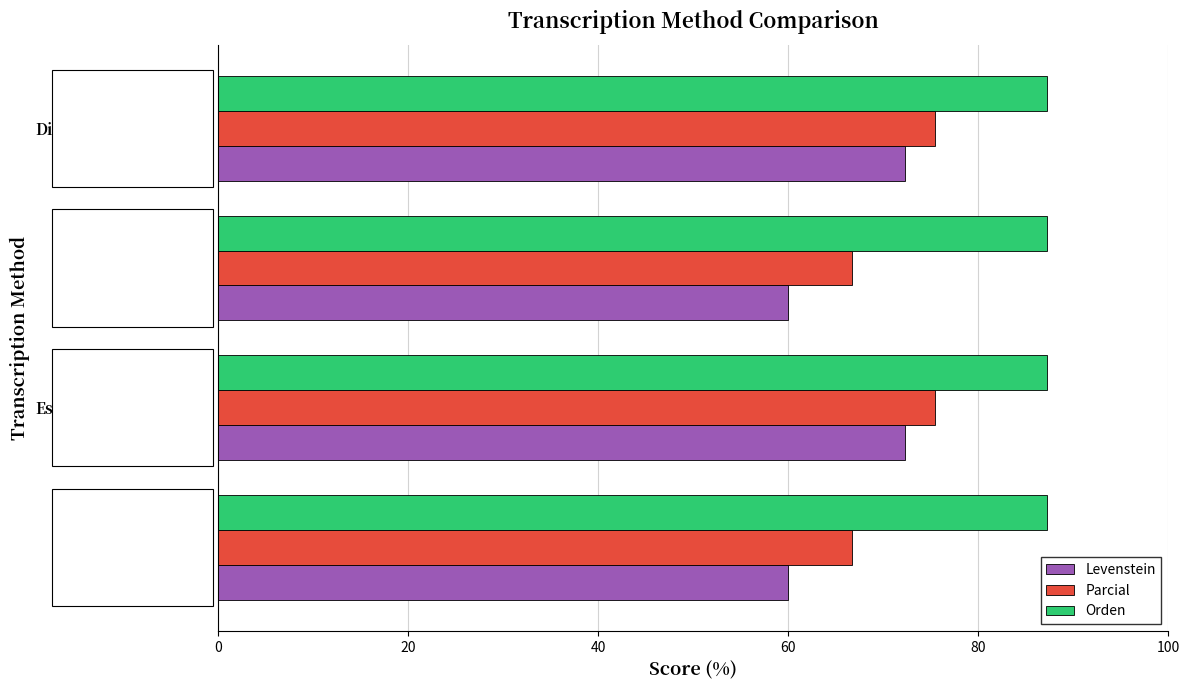

Which series has the largest total across all categories?

Orden